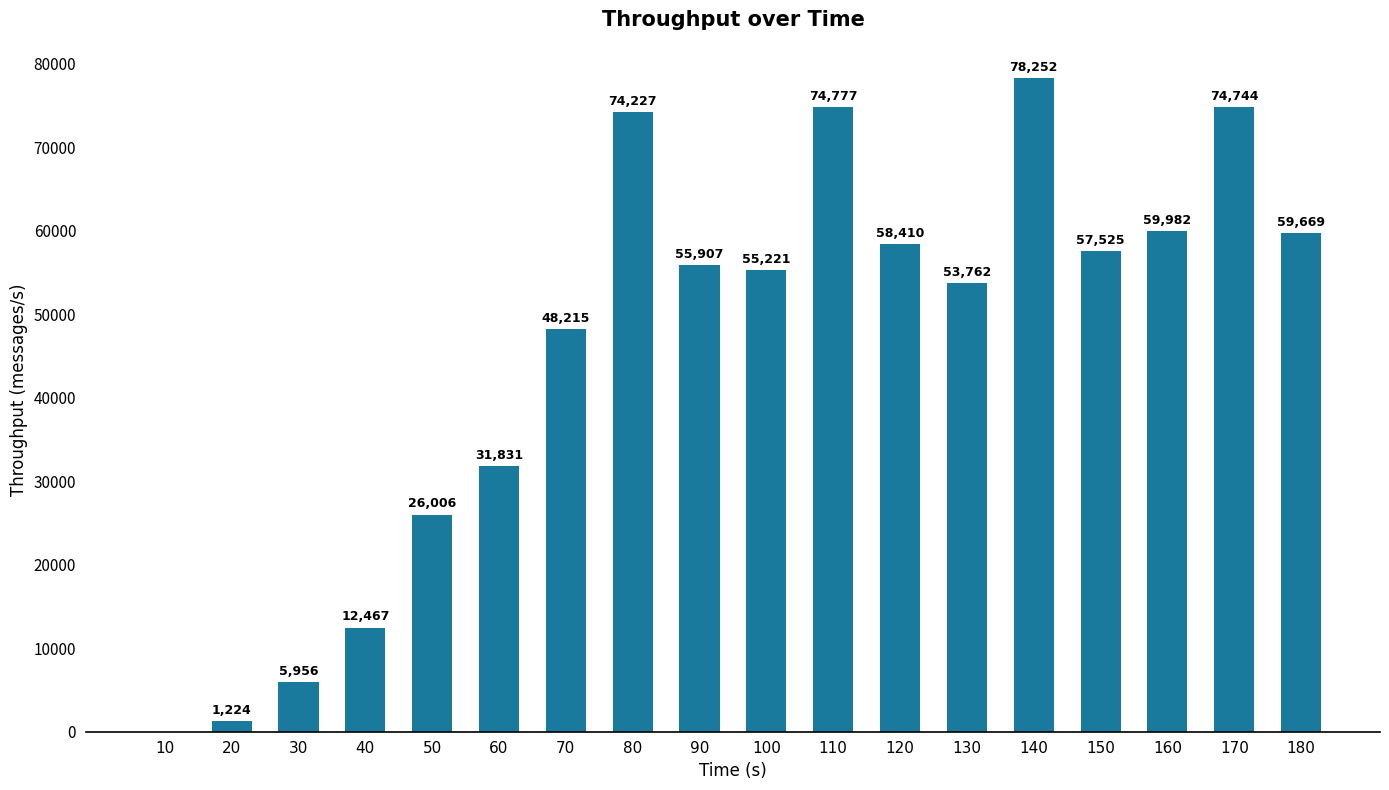

Which category has the highest value across all series?

140